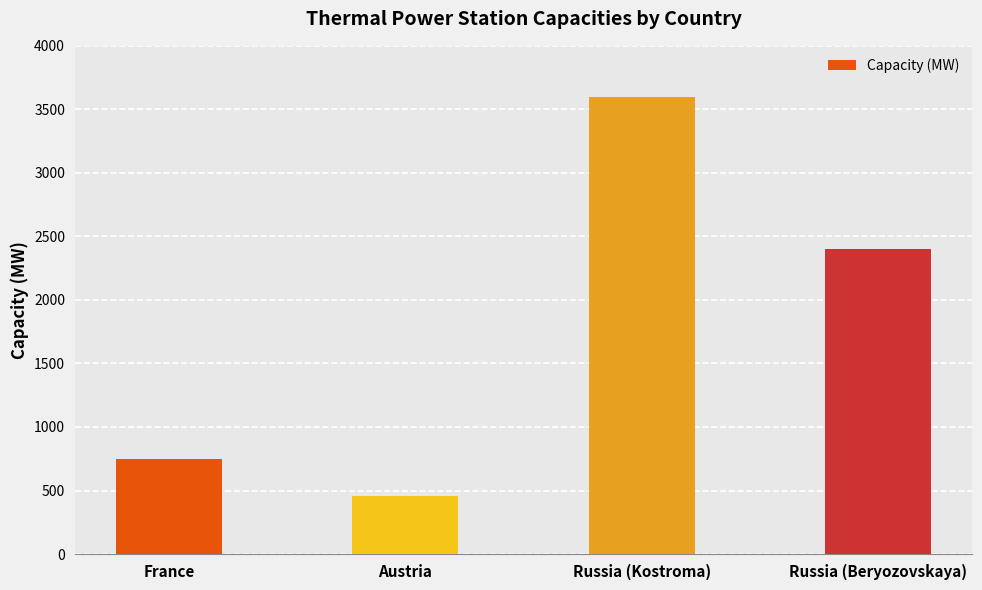

What is the smallest value displayed?

455